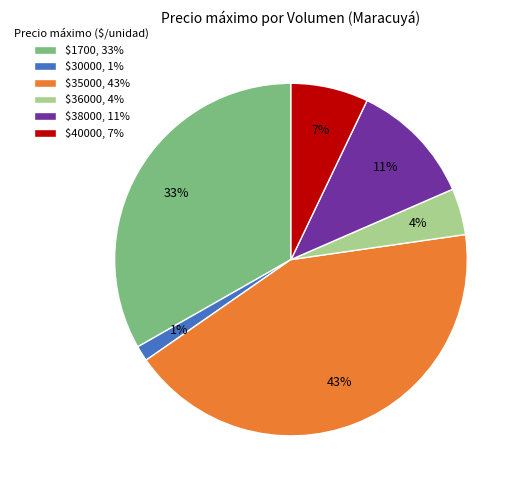

Does any single category account for the majority?

No